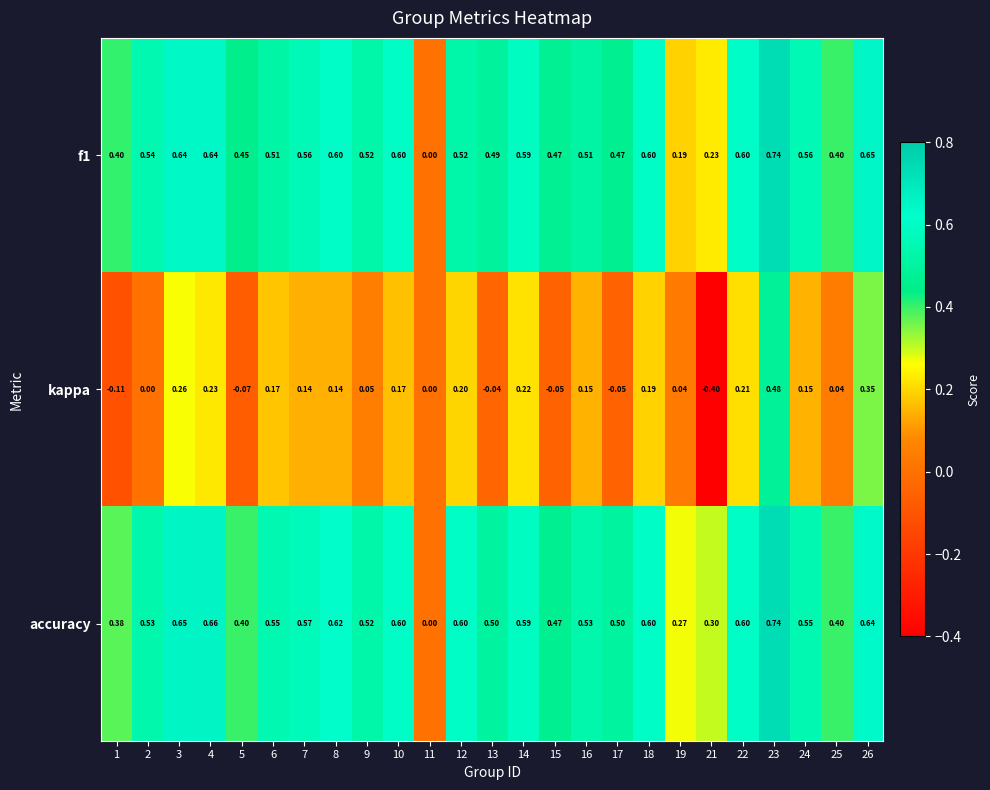

What is the total value across all series at 7?

1.3